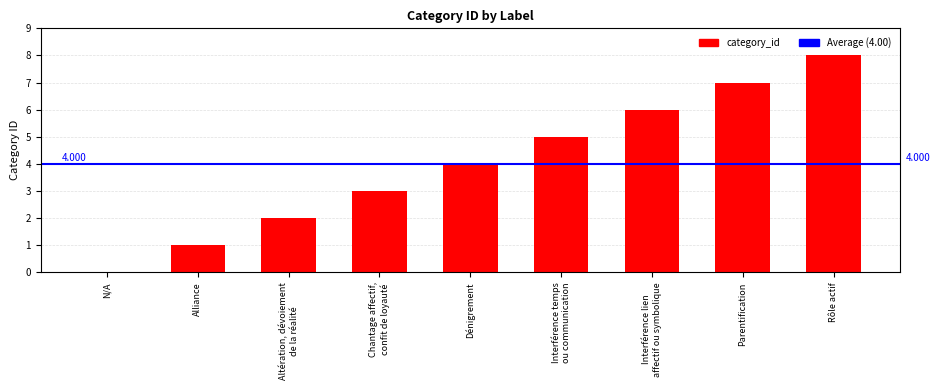

At which category does the chart reach its peak across all series?

Rôle actif